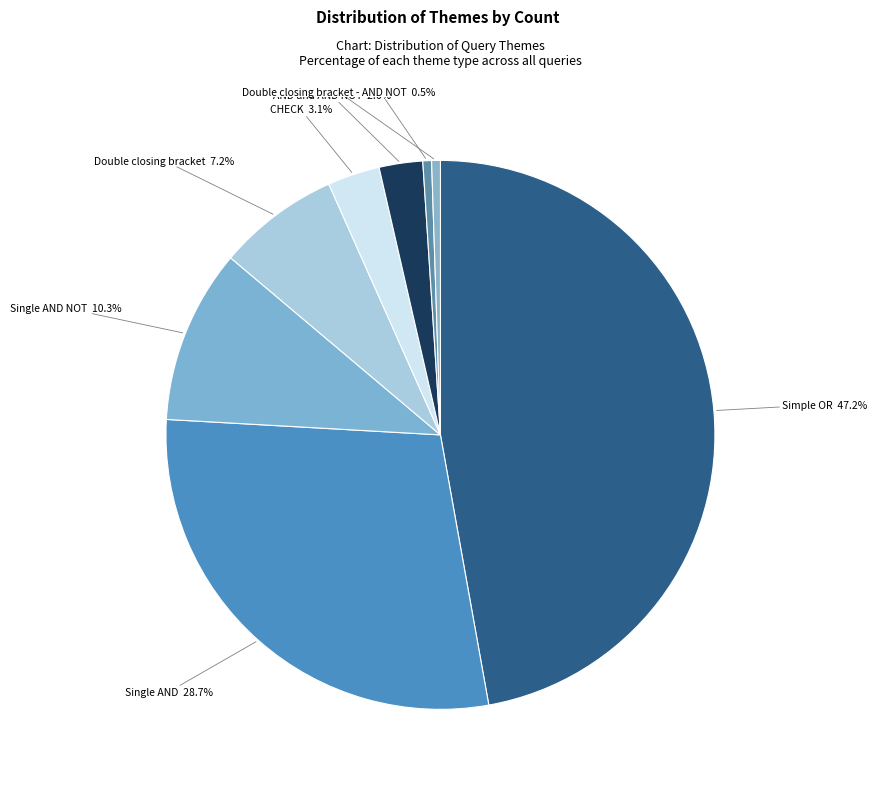

Does AND and AND NOT account for over 50% of the chart?

No